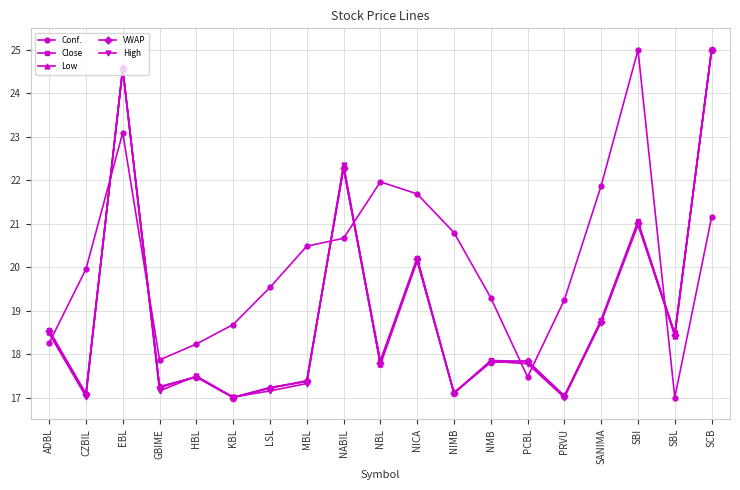

What is the average value of the Conf. series?

20.1